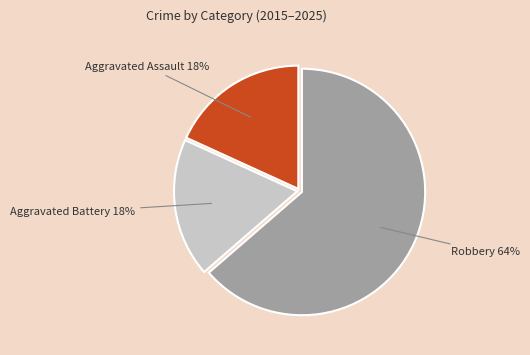

The Robbery slice represents 56% of the pie. True or false?

False